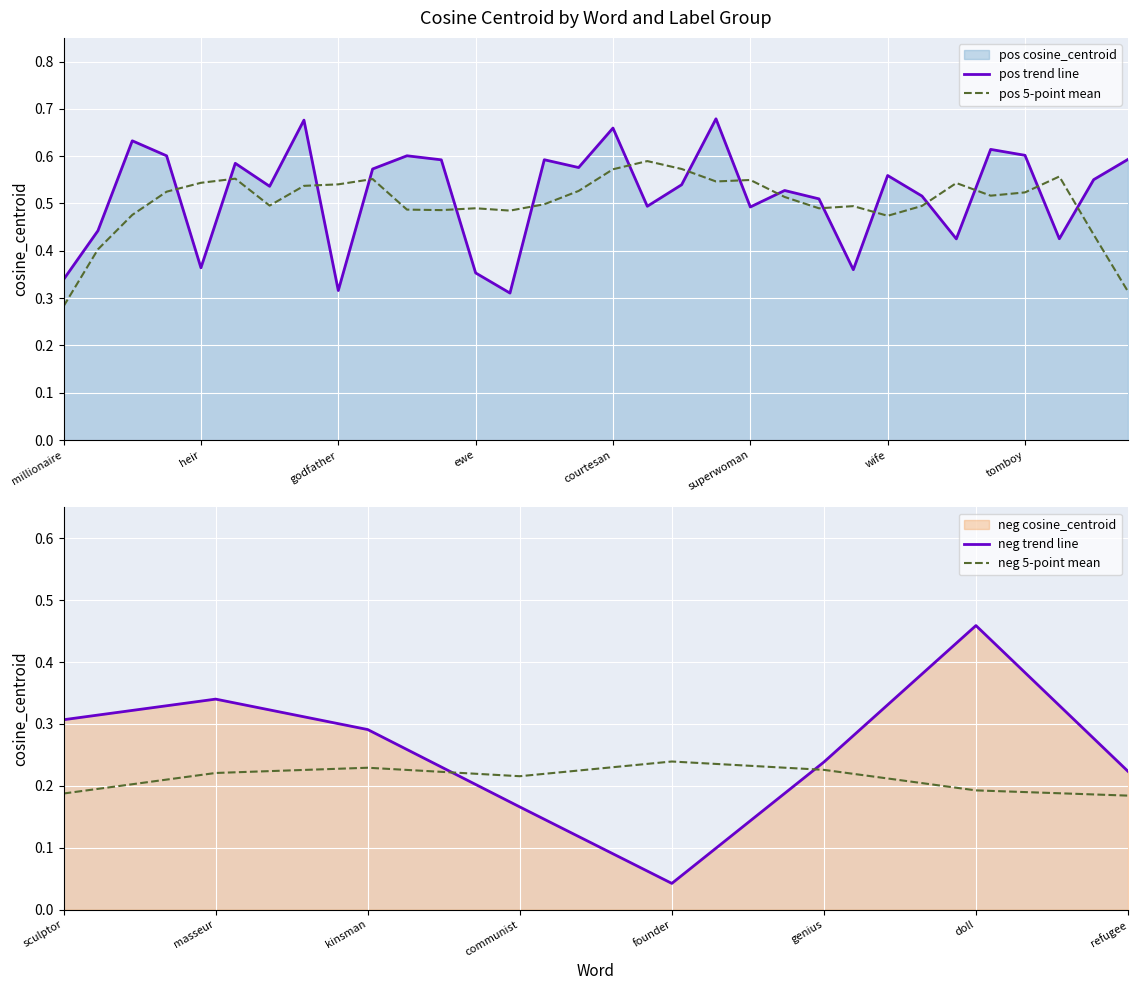

What is the label of the 1st point from the left?

millionaire